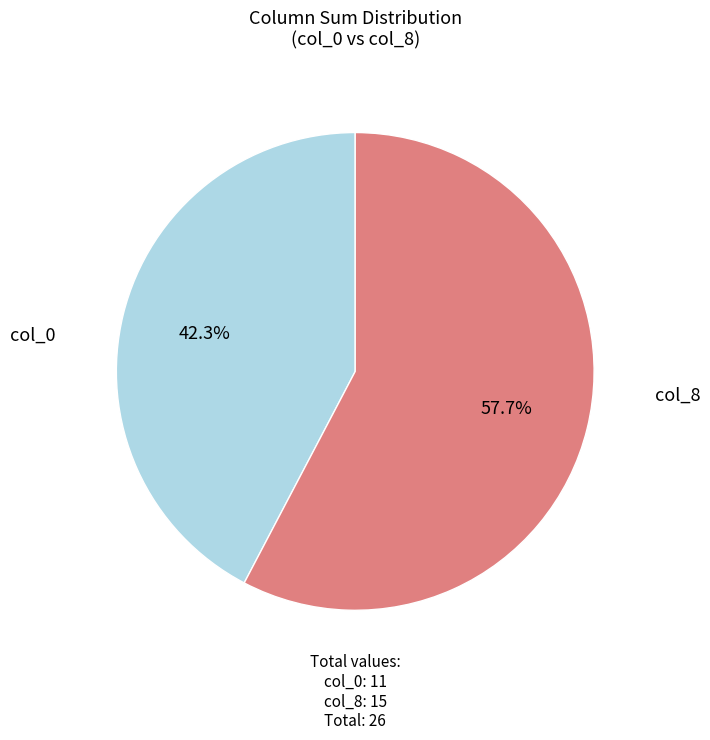

Does any single category account for the majority?

Yes